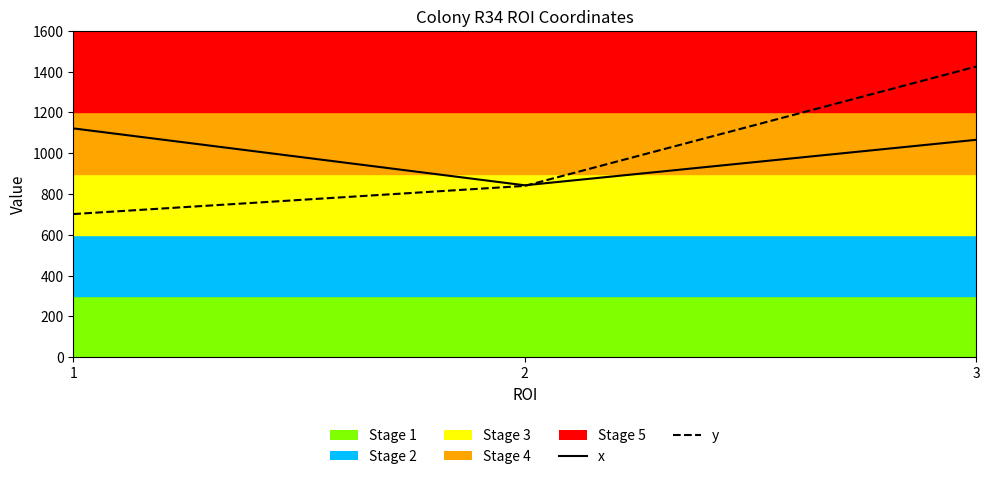

What is the average value of the x series?

1010